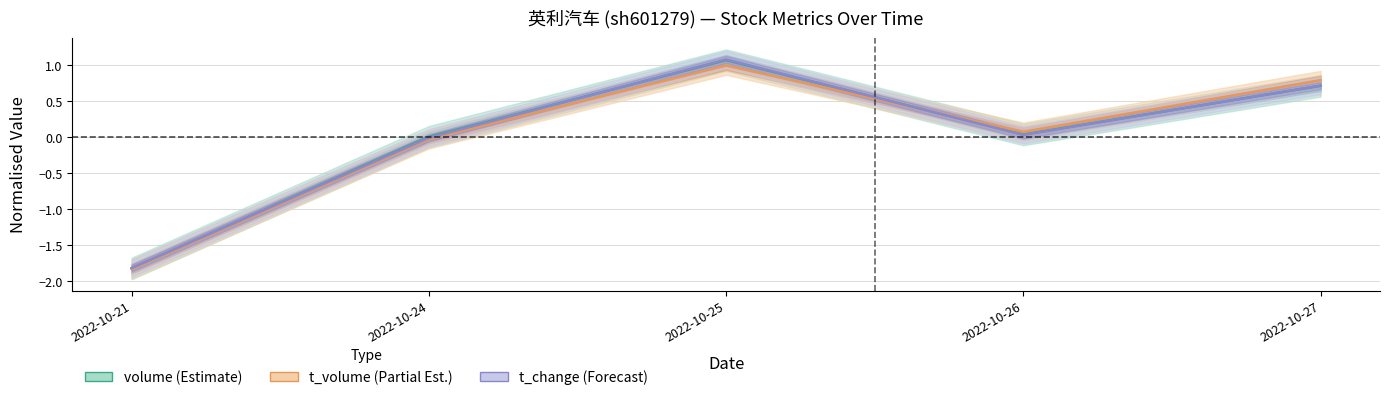

Is it true that t_change equals -1.8 at 2022-10-21?

True